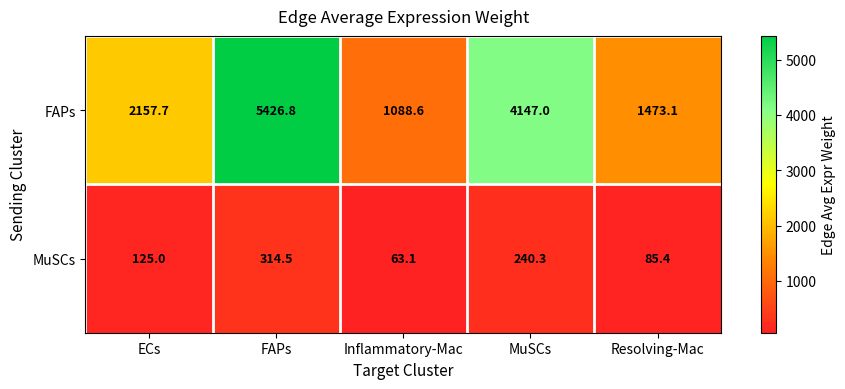

List the series in order of their overall mean, lowest first.

MuSCs, FAPs